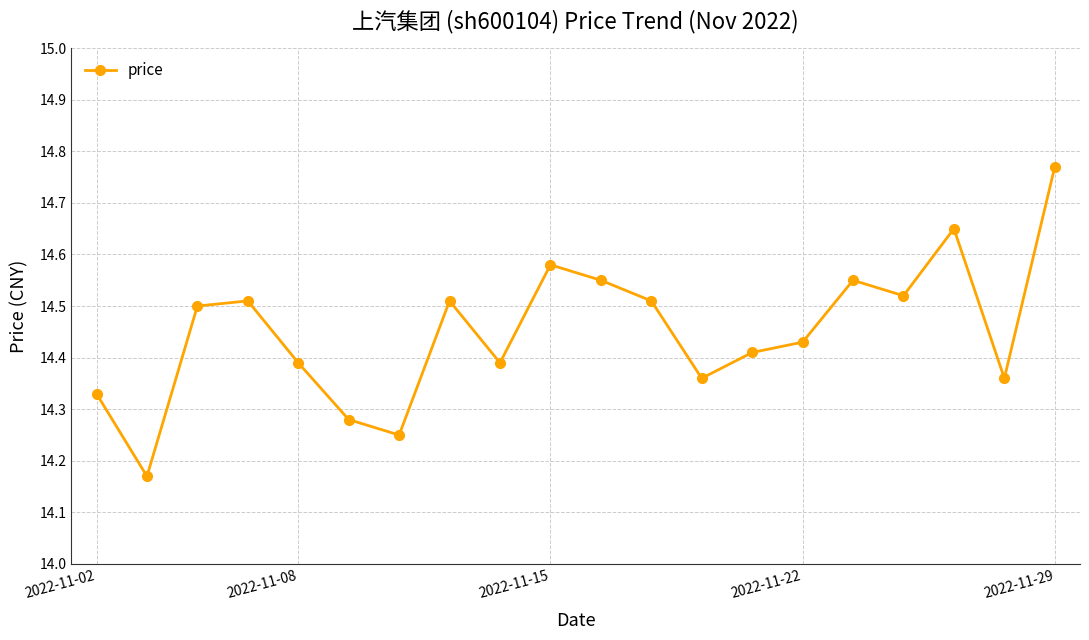

What is the sum of all values?

289.0